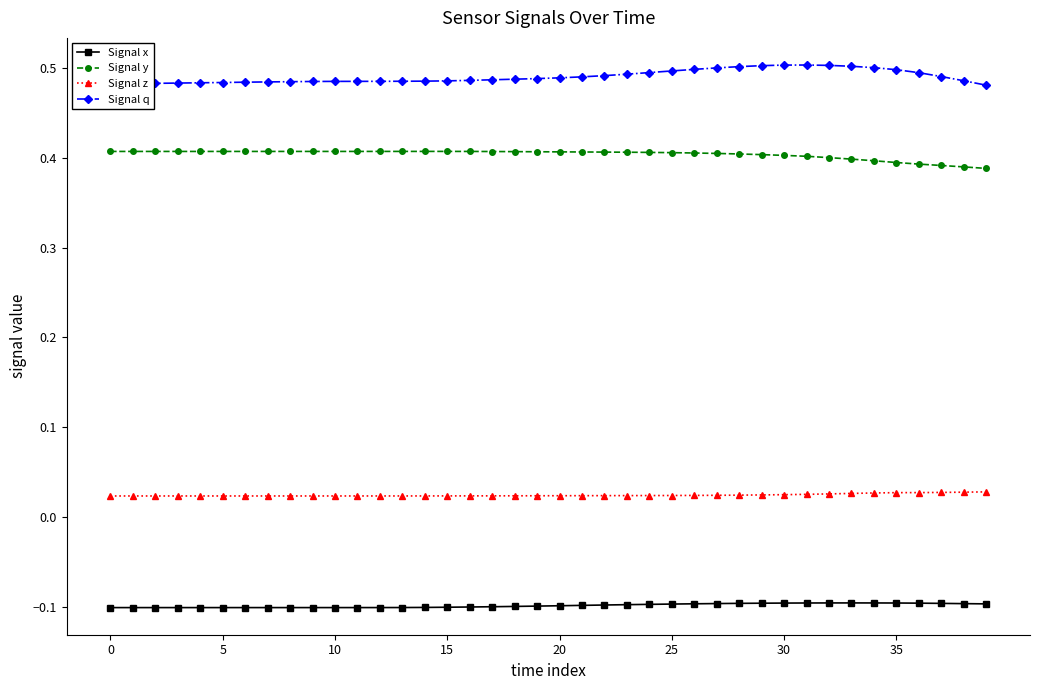

At how many categories does at least one series exceed 0?

40